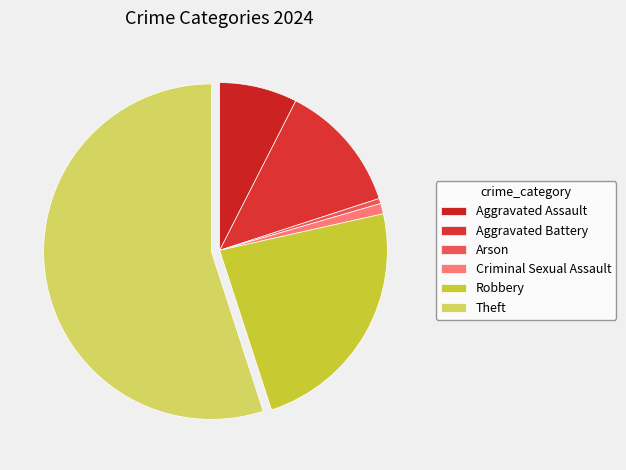

Which category has the smallest portion of the pie?

Arson